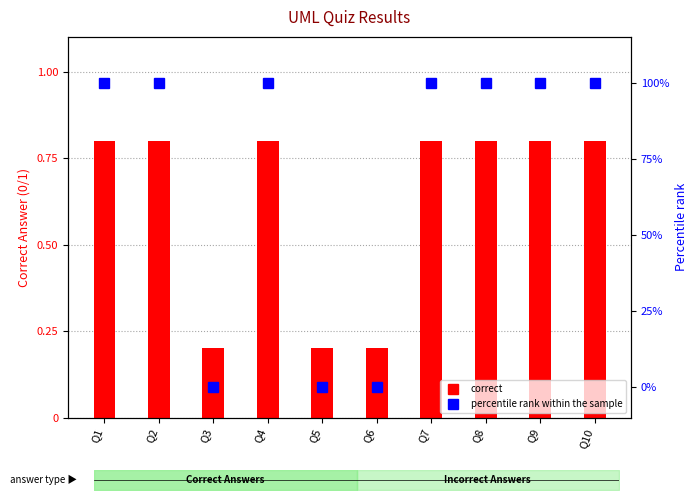

How many groups of bars are there?

10